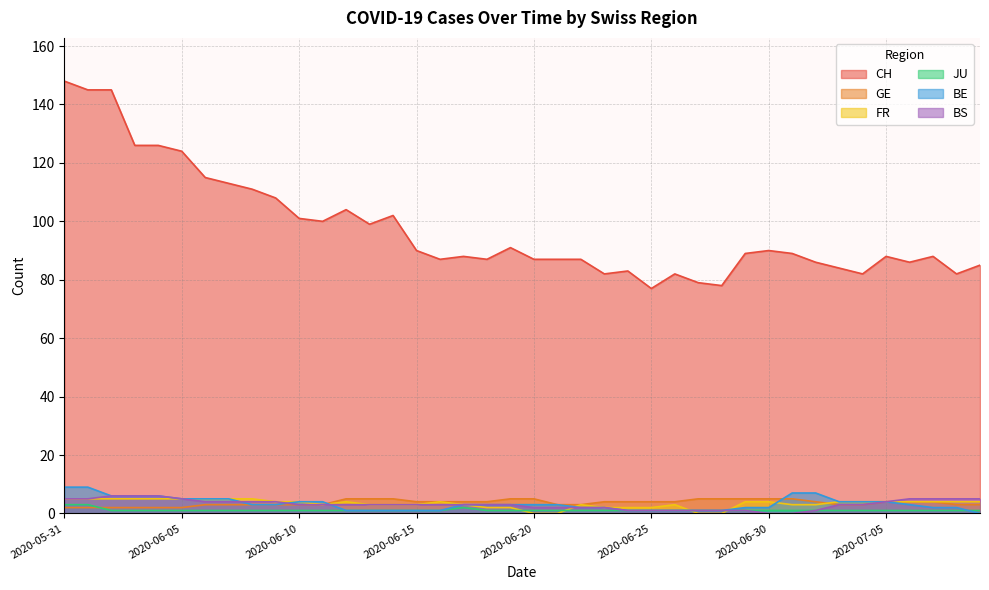

Which series has the widest spread of values?

CH